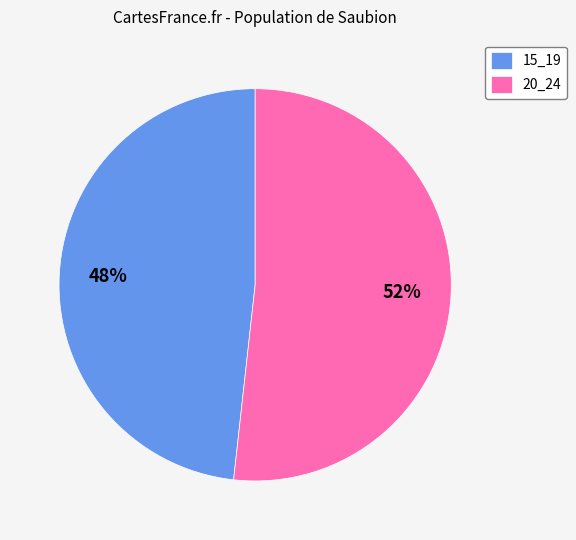

Count the number of slices in the pie.

2